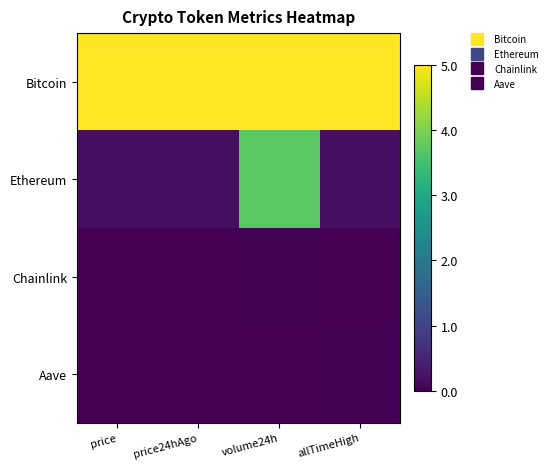

At which category is the sum across all series the highest?

volume24h